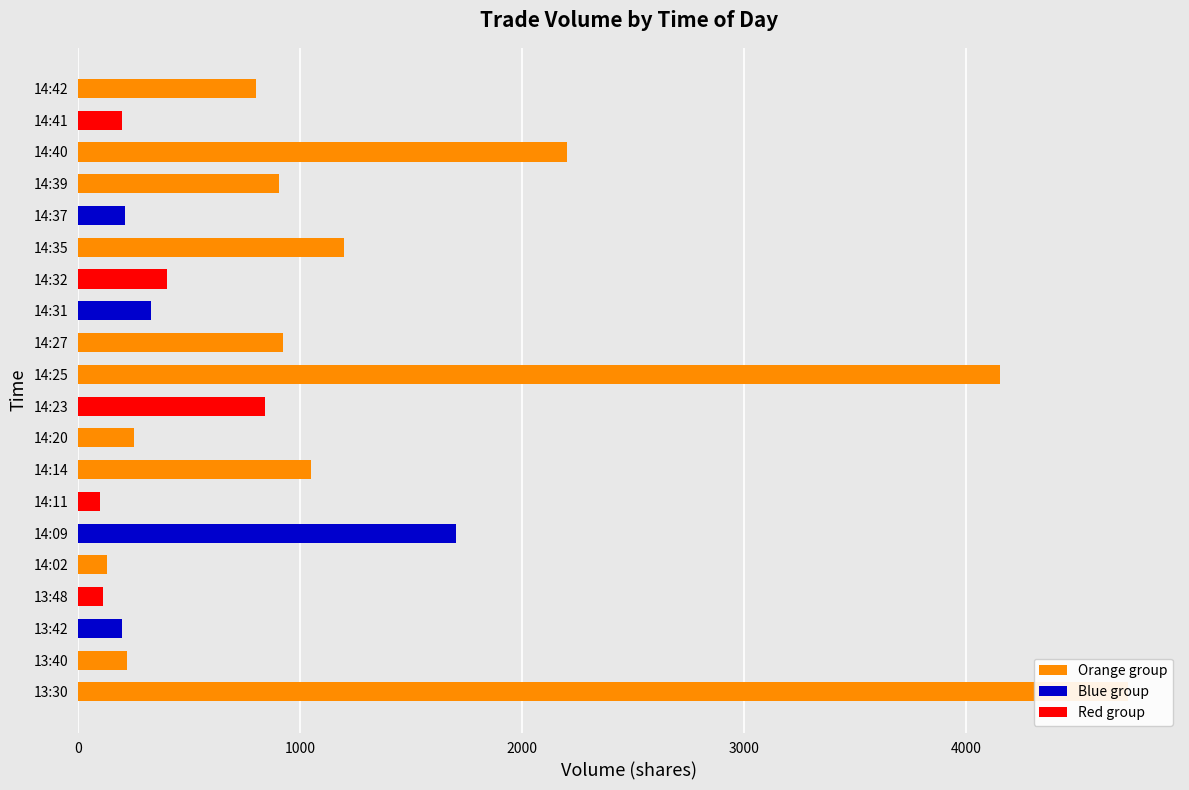

What is the minimum value shown in the chart?

100